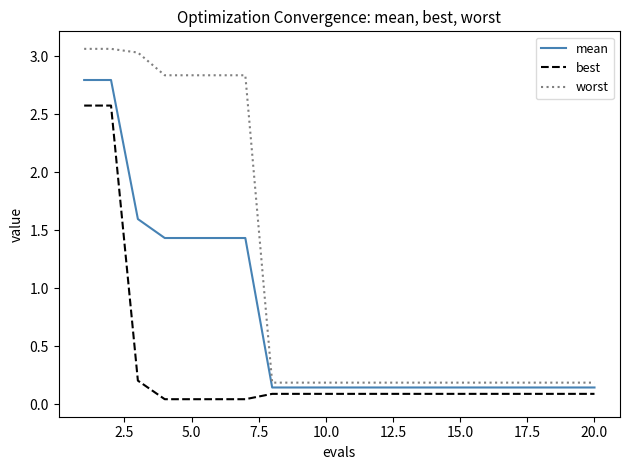

List the series in order of their overall mean, highest first.

worst, mean, best